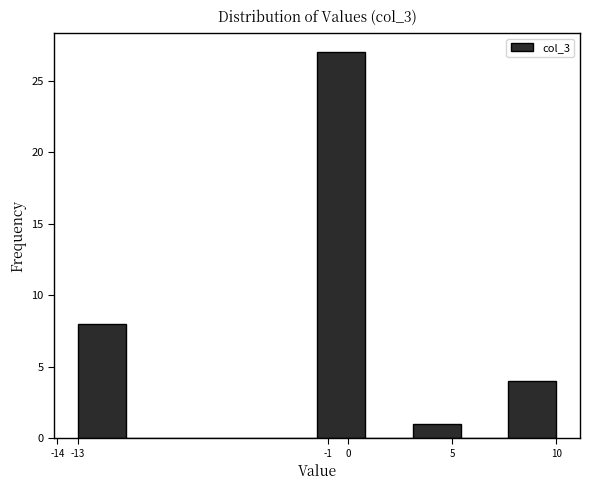

Over which range of the x-axis is the bar tallest?

-1.5 to 0.8